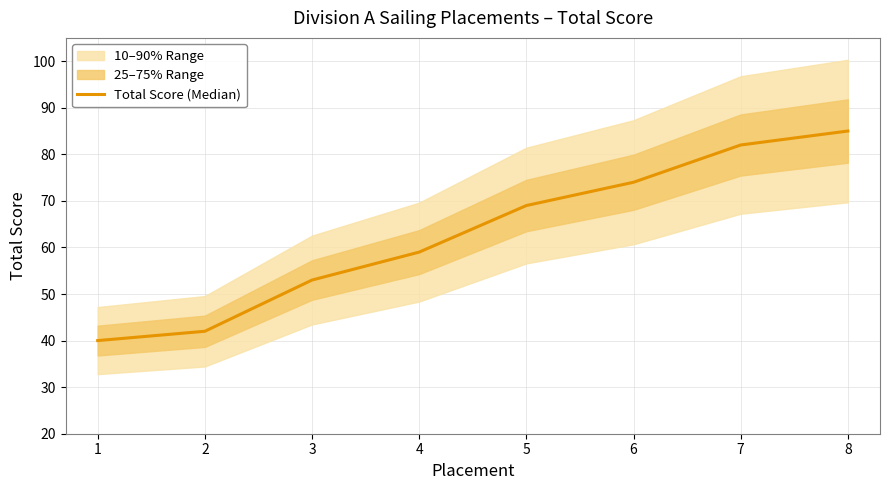

Rank the categories by value from lowest to highest.

1, 2, 3, 4, 5, 6, 7, 8